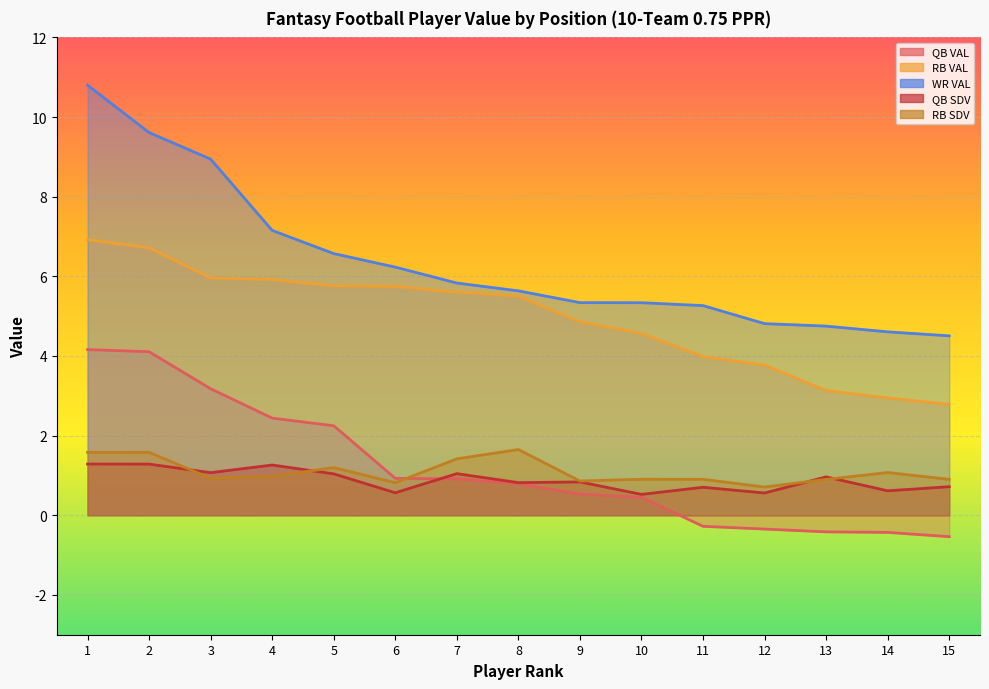

Which label corresponds to the smallest value in the chart?

15